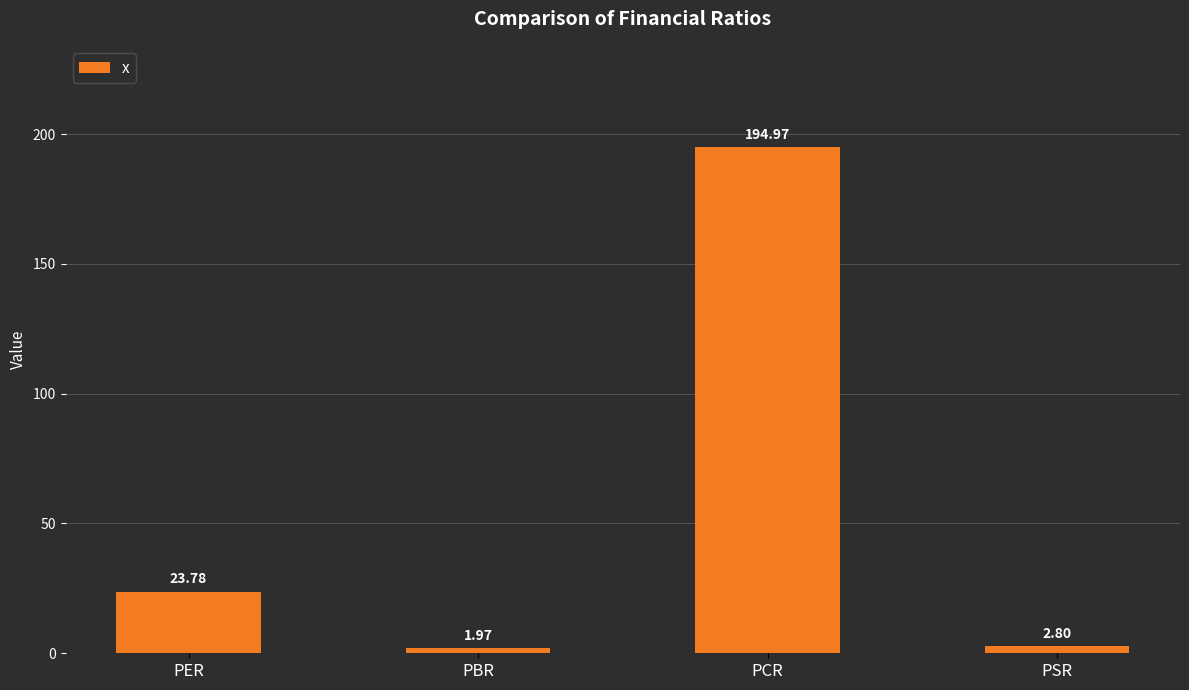

At which label is the value closest to 98?

PER